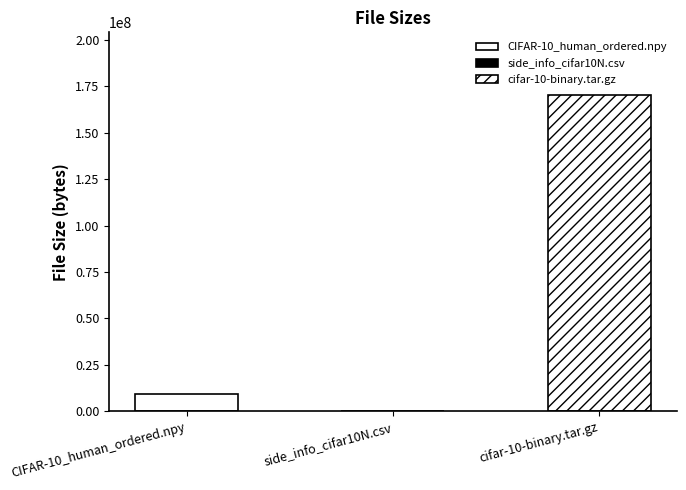

Reading left to right, transcribe all the data shown in this chart.

CIFAR-10_human_ordered.npy=9300422	side_info_cifar10N.csv=170902	cifar-10-binary.tar.gz=170052171